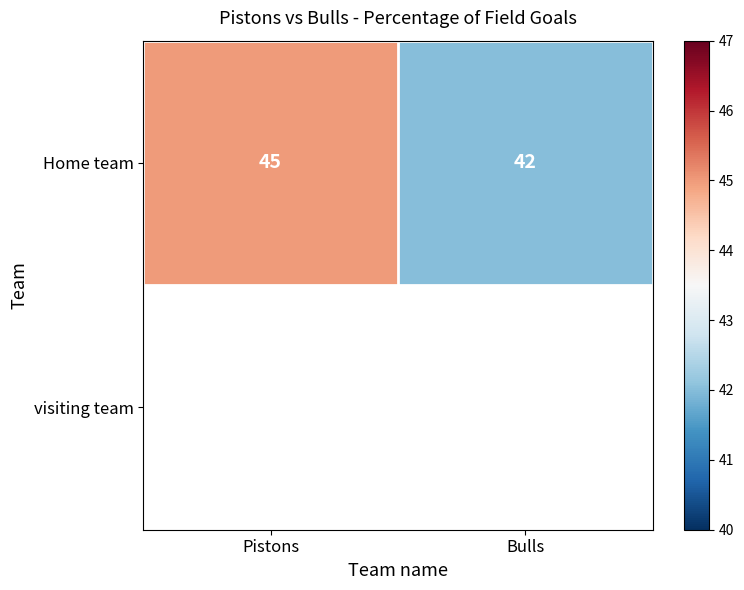

What is the sum of all values?

87